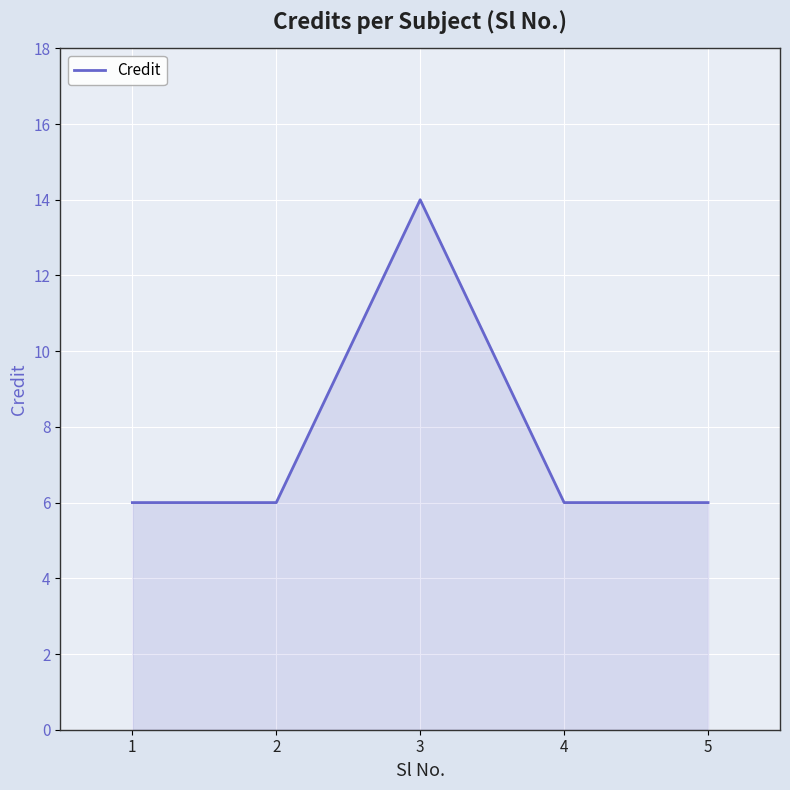

What is the sum of the values at 3 and 2?

20